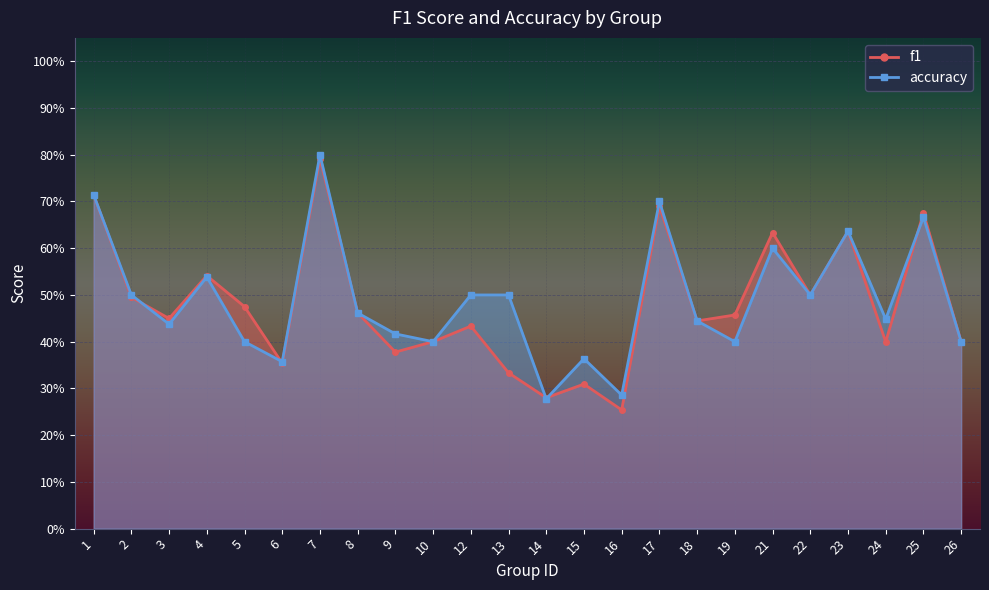

At which category is the sum across all series the highest?

7